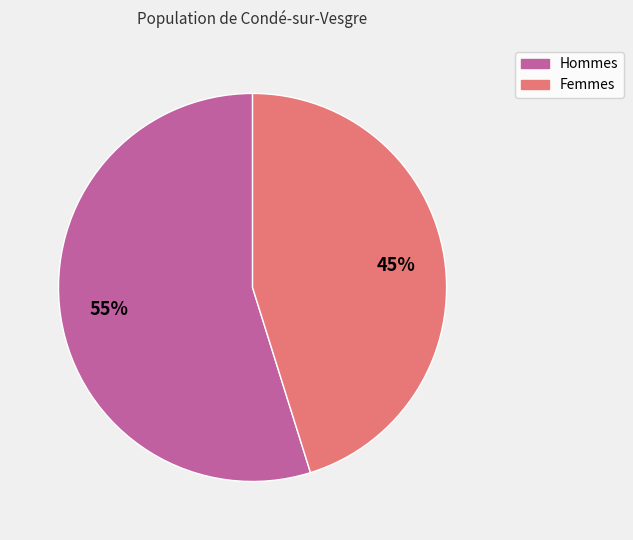

To the nearest percent, what is the average slice percentage?

50%